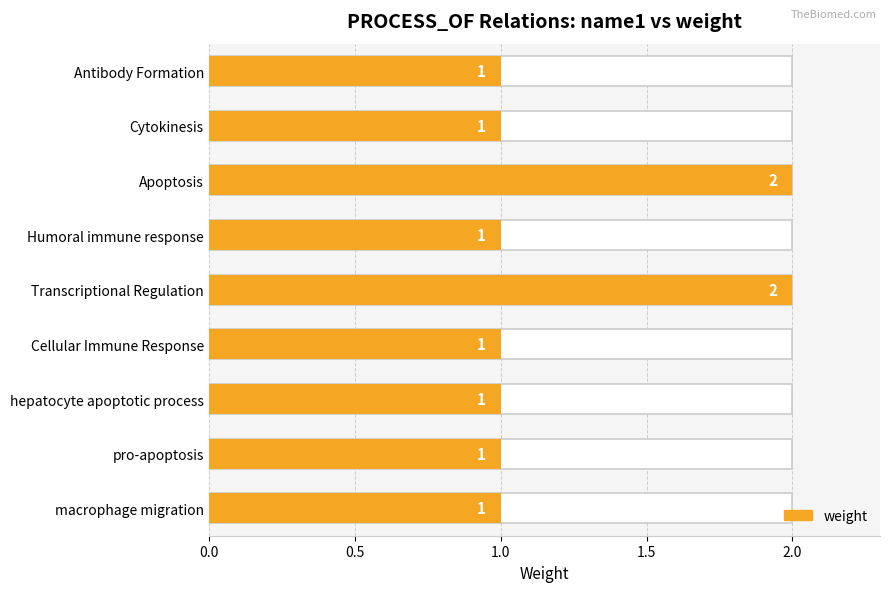

What is the minimum value shown in the chart?

1